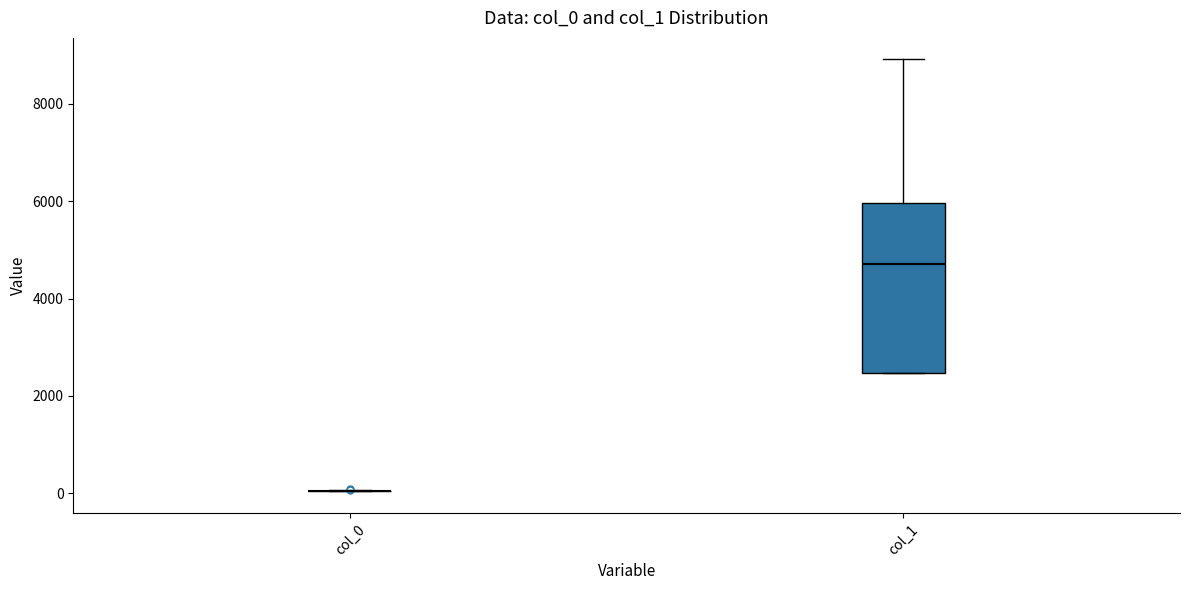

Which box is the tallest, from its lower edge to its upper edge?

col_1